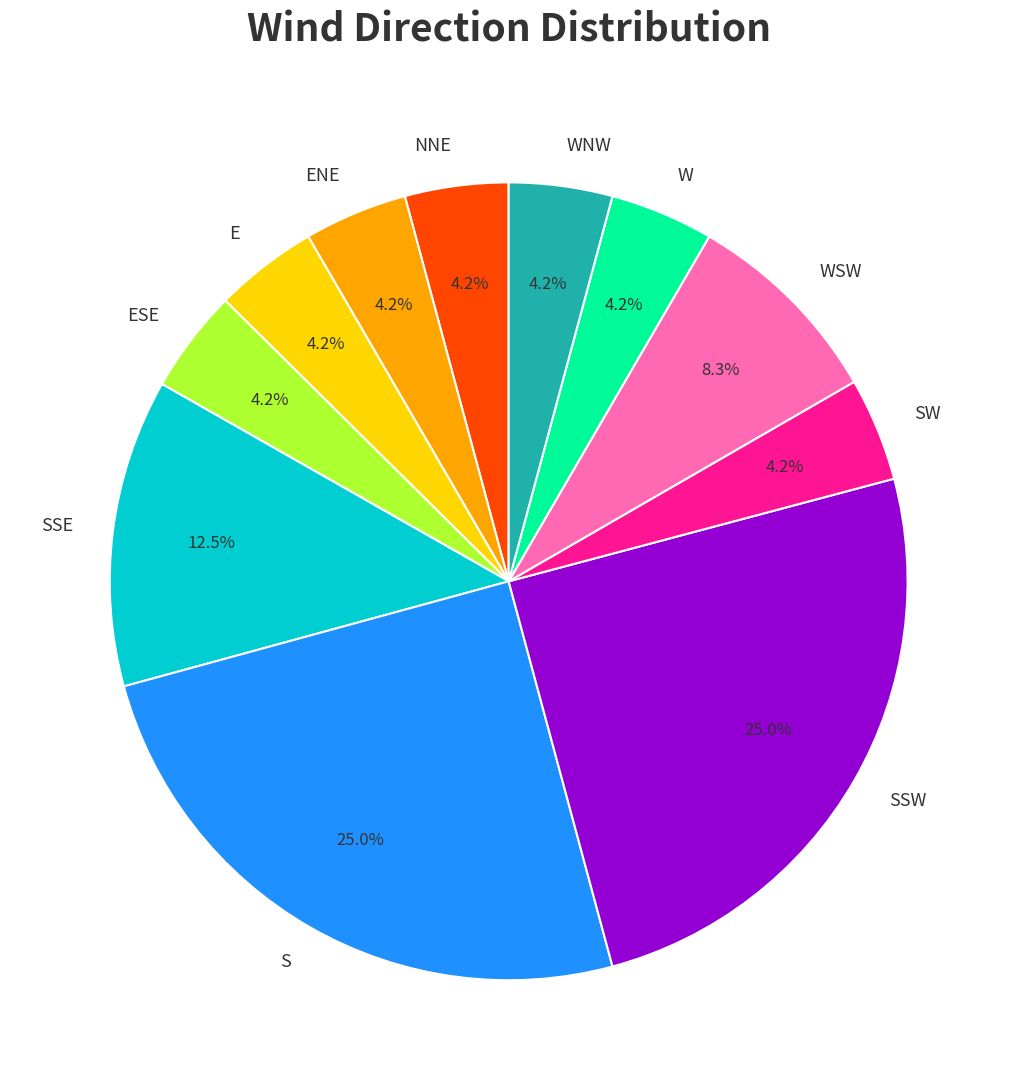

Count the number of slices in the pie.

11